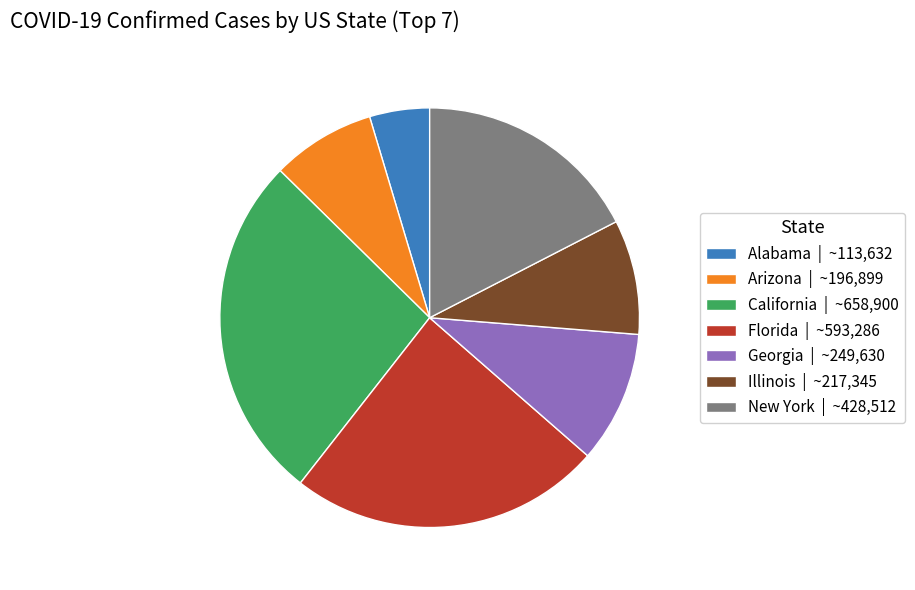

Is the sum of New York | ~428,512 and Georgia | ~249,630 greater than half?

No